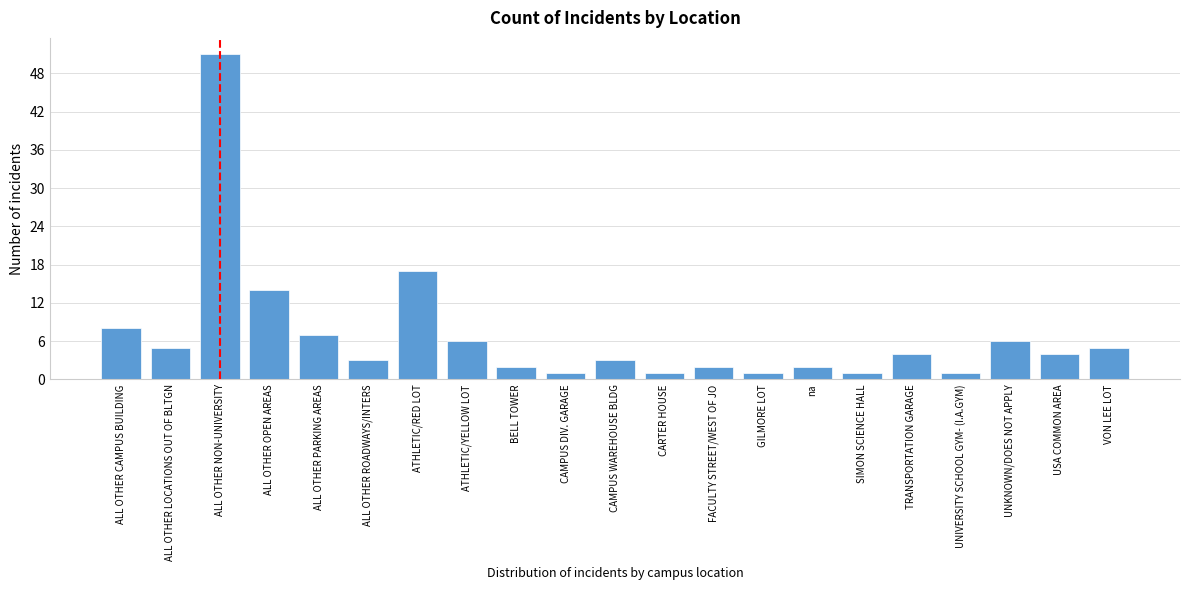

Reading left to right, transcribe all the data shown in this chart.

ALL OTHER CAMPUS BUILDING=8	ALL OTHER LOCATIONS OUT OF BLTGN=5	ALL OTHER NON-UNIVERSITY=51	ALL OTHER OPEN AREAS=14	ALL OTHER PARKING AREAS=7	ALL OTHER ROADWAYS/INTERS=3	ATHLETIC/RED LOT=17	ATHLETIC/YELLOW LOT=6	BELL TOWER=2	CAMPUS DIV. GARAGE=1	CAMPUS WAREHOUSE BLDG=3	CARTER HOUSE=1	FACULTY STREET/WEST OF JO=2	GILMORE LOT=1	na=2	SIMON SCIENCE HALL=1	TRANSPORTATION GARAGE=4	UNIVERSITY SCHOOL GYM- (I.A.GYM)=1	UNKNOWN/DOES NOT APPLY=6	USA COMMON AREA=4	VON LEE LOT=5